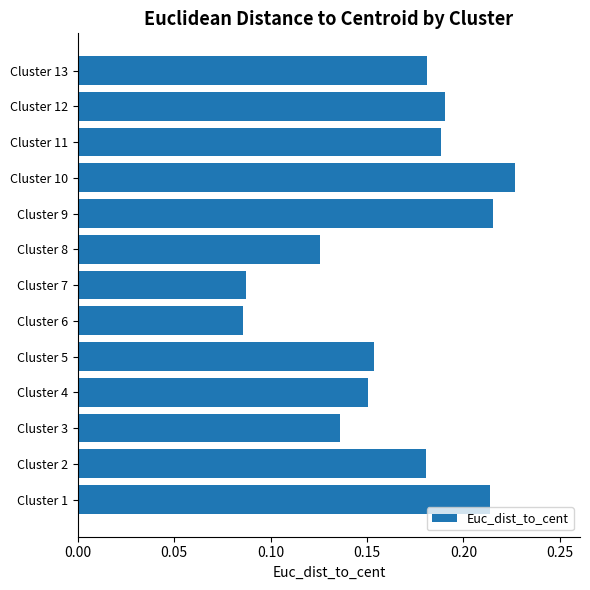

How many values are between 0 and 1?

13